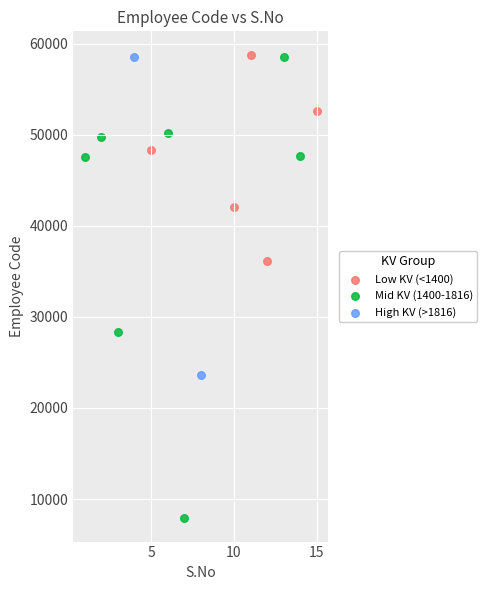

What are all the series names shown in the legend?

Low KV (<1400), Mid KV (1400-1816), High KV (>1816)